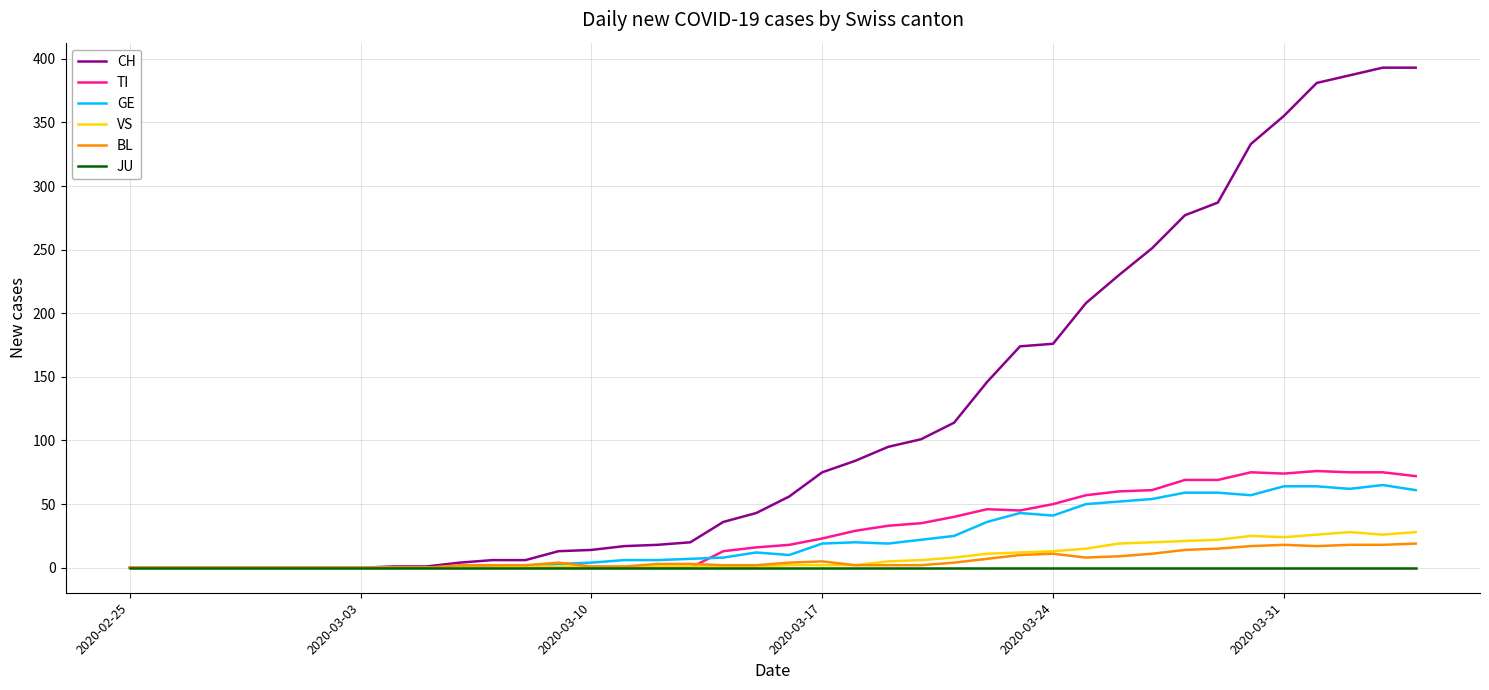

What is the maximum value for BL?

19